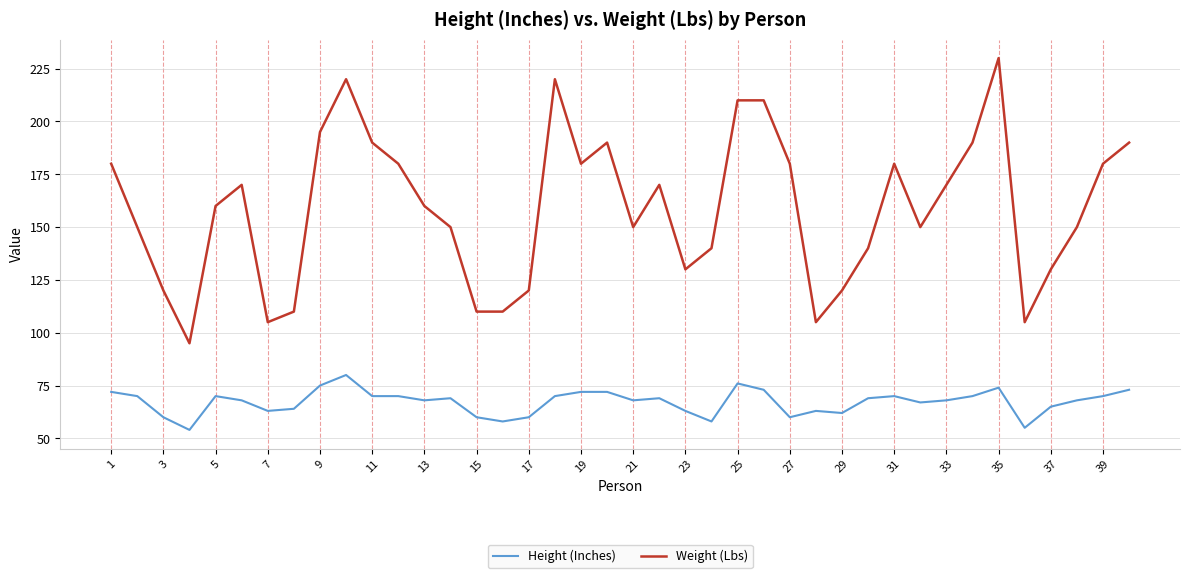

Which series has the largest total across all categories?

Weight (Lbs)